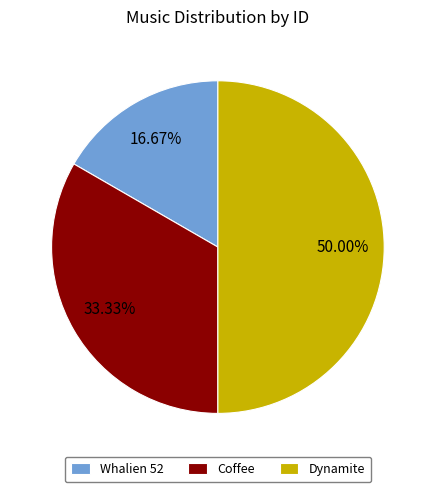

Between Whalien 52 and Dynamite, which is larger?

Dynamite